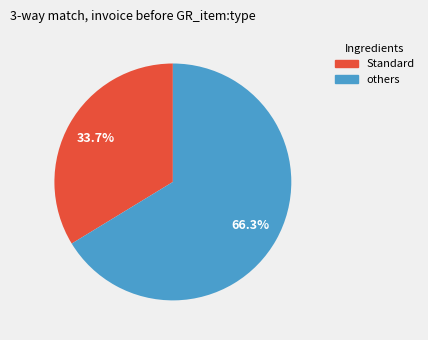

To the nearest percent, what is the difference between the largest and smallest slice percentages?

33%